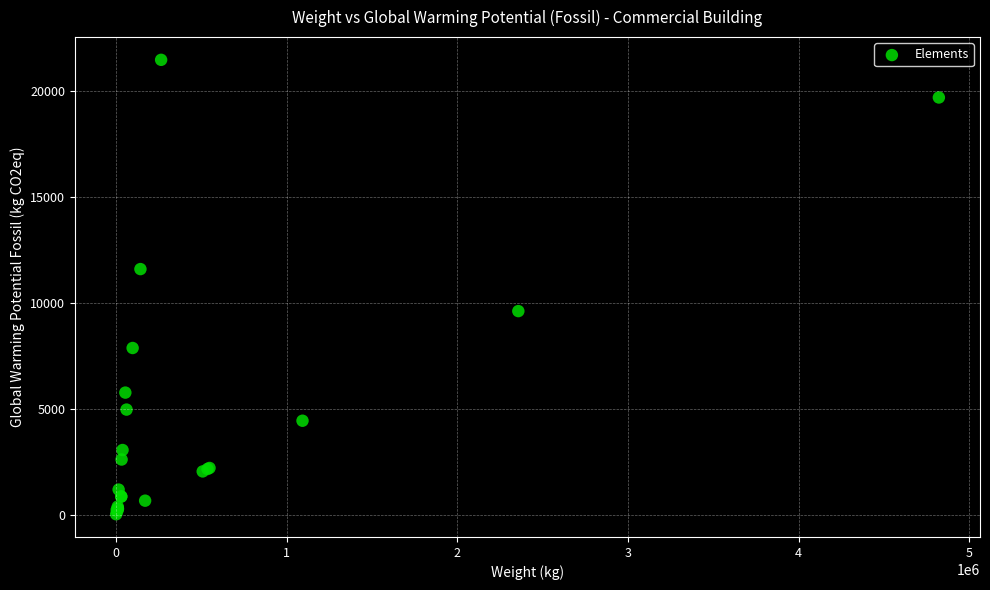

What Y value in the scatter plot is closest to 10763?

11609.7